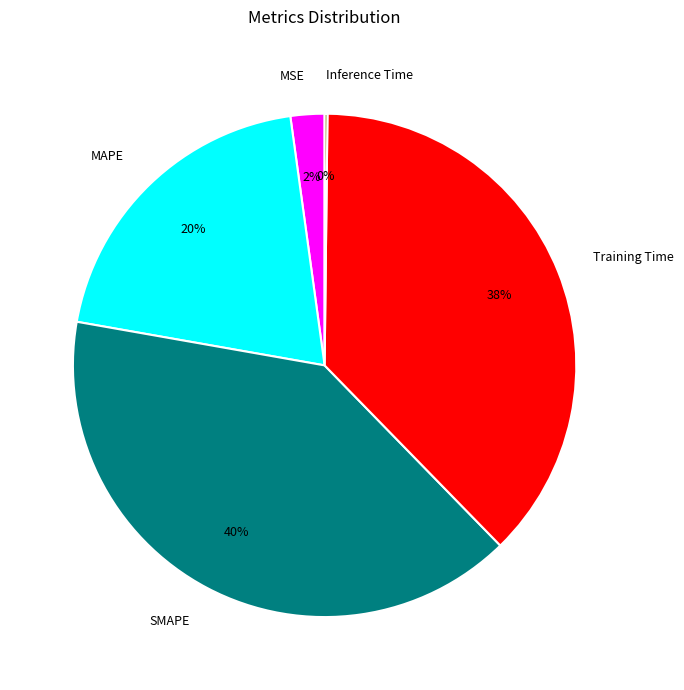

Is there a majority slice in this chart?

No